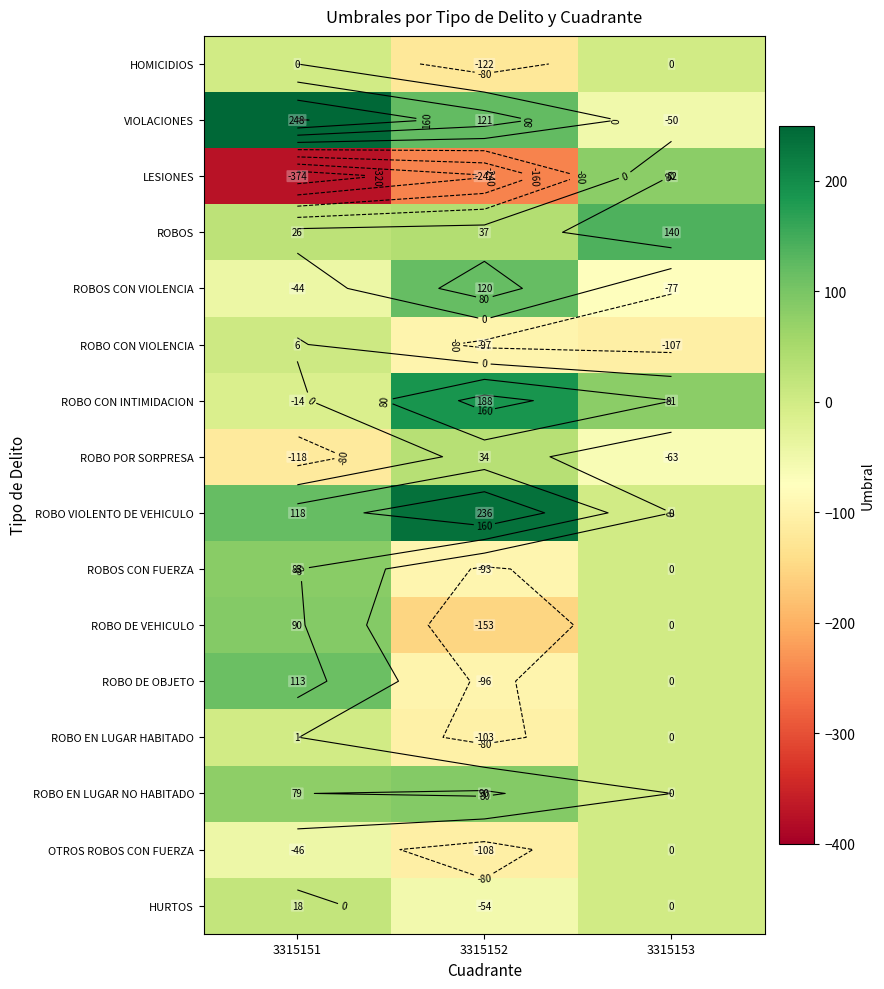

At which label is ROBO EN LUGAR NO HABITADO closest to 45?

3315151